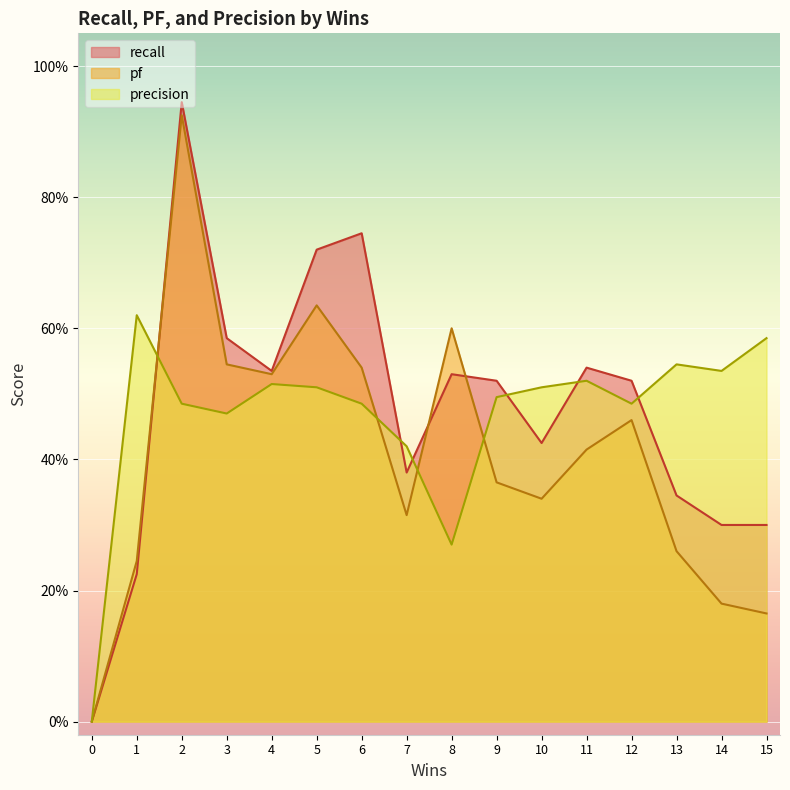

What is the highest value of the pf series?

0.9